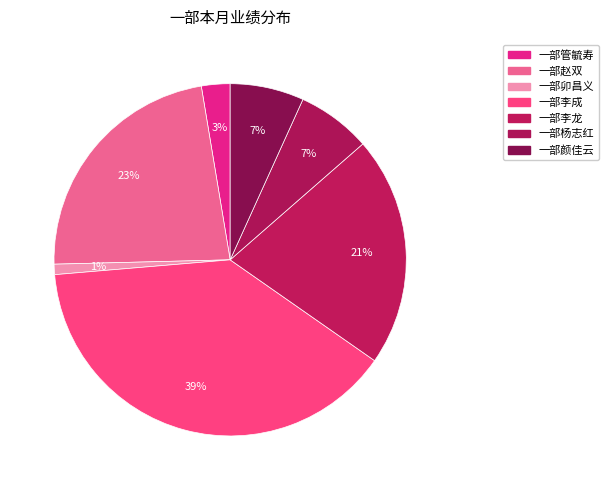

How many segments does this pie chart have?

7